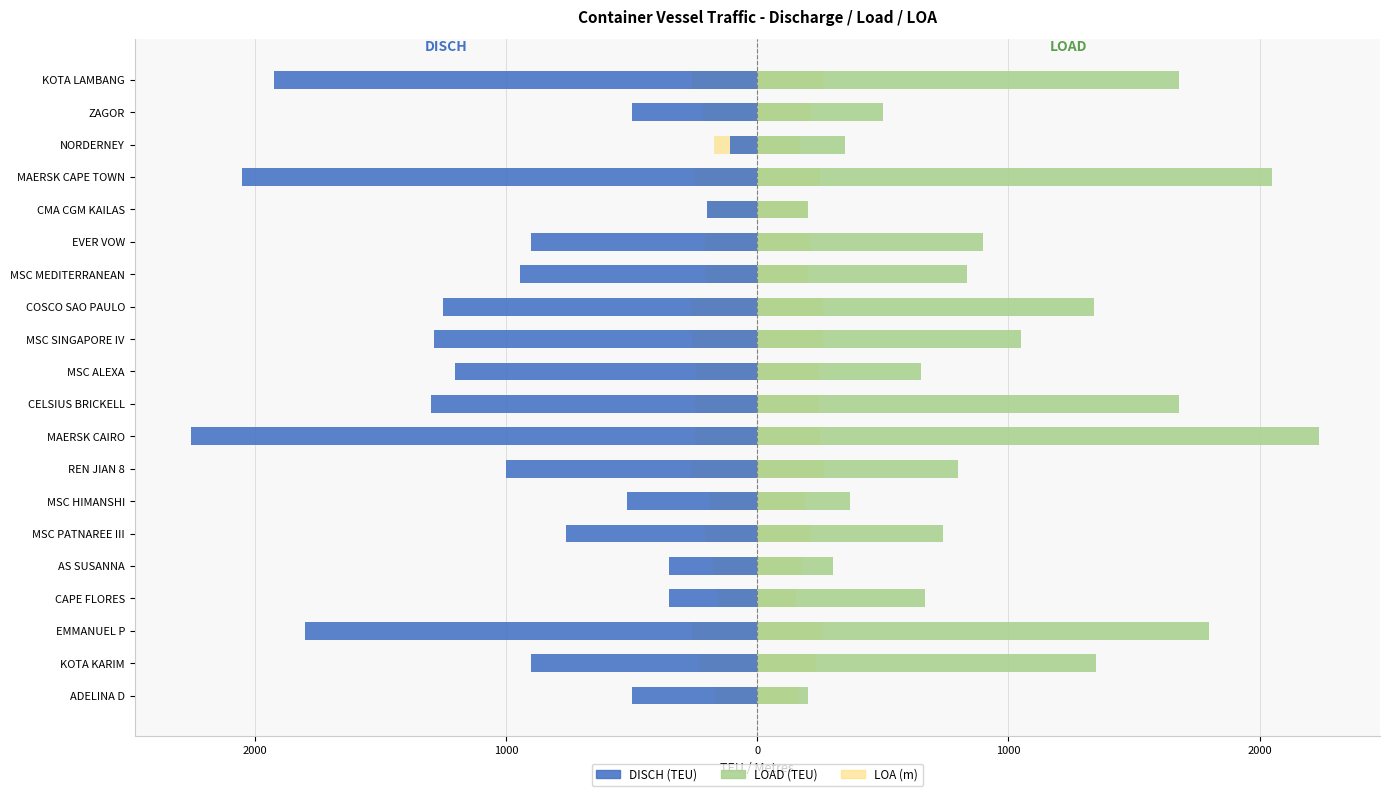

The LOA series shows -172.0 at NORDERNEY. True or false?

True